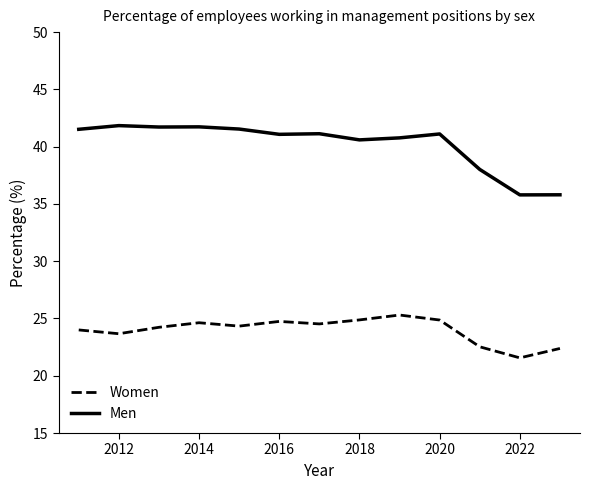

What is the lowest value of the Men series?

35.8